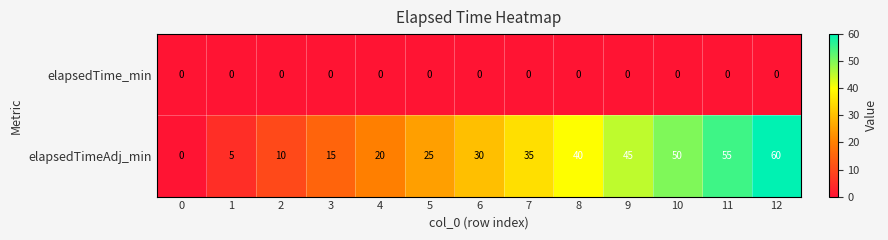

Where is elapsedTimeAdj_min nearest to the value 30?

6